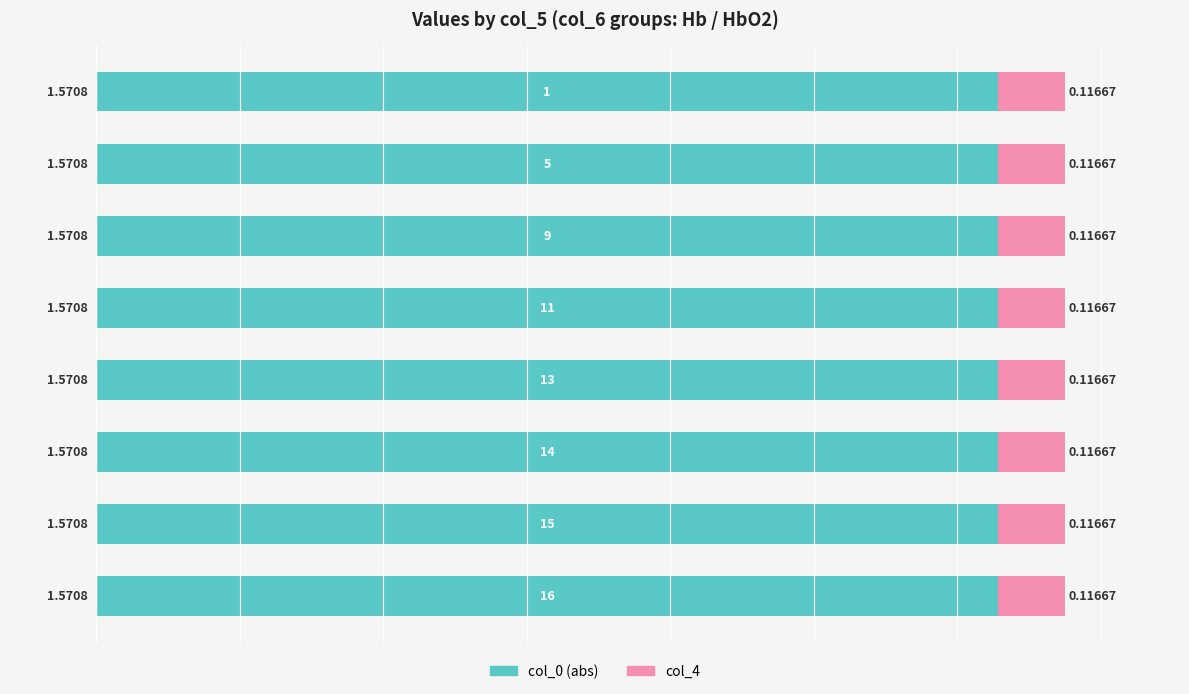

How many distinct data groups are displayed?

2